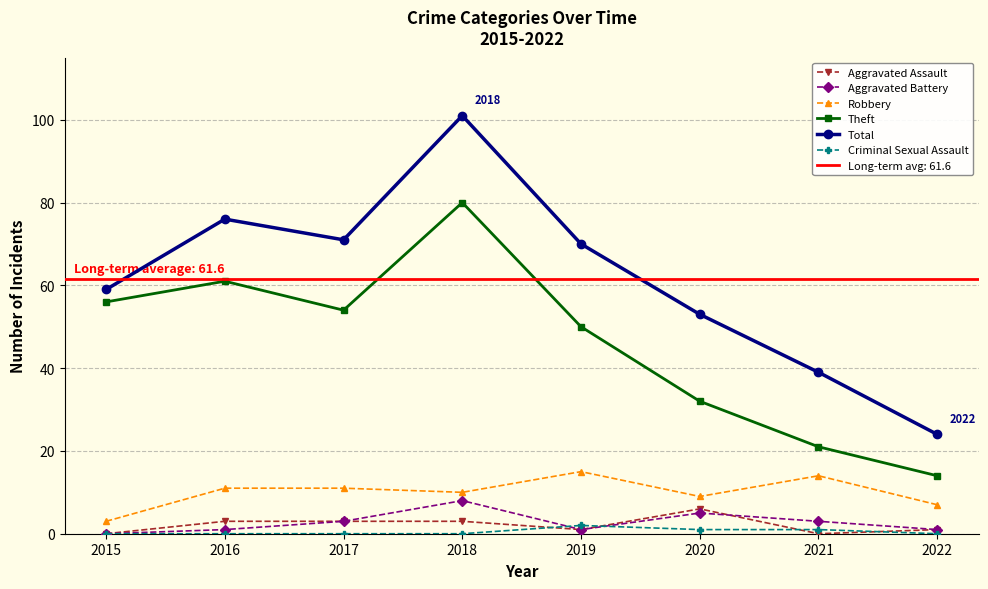

What is the value of the Robbery point at the 2nd from the left?

11